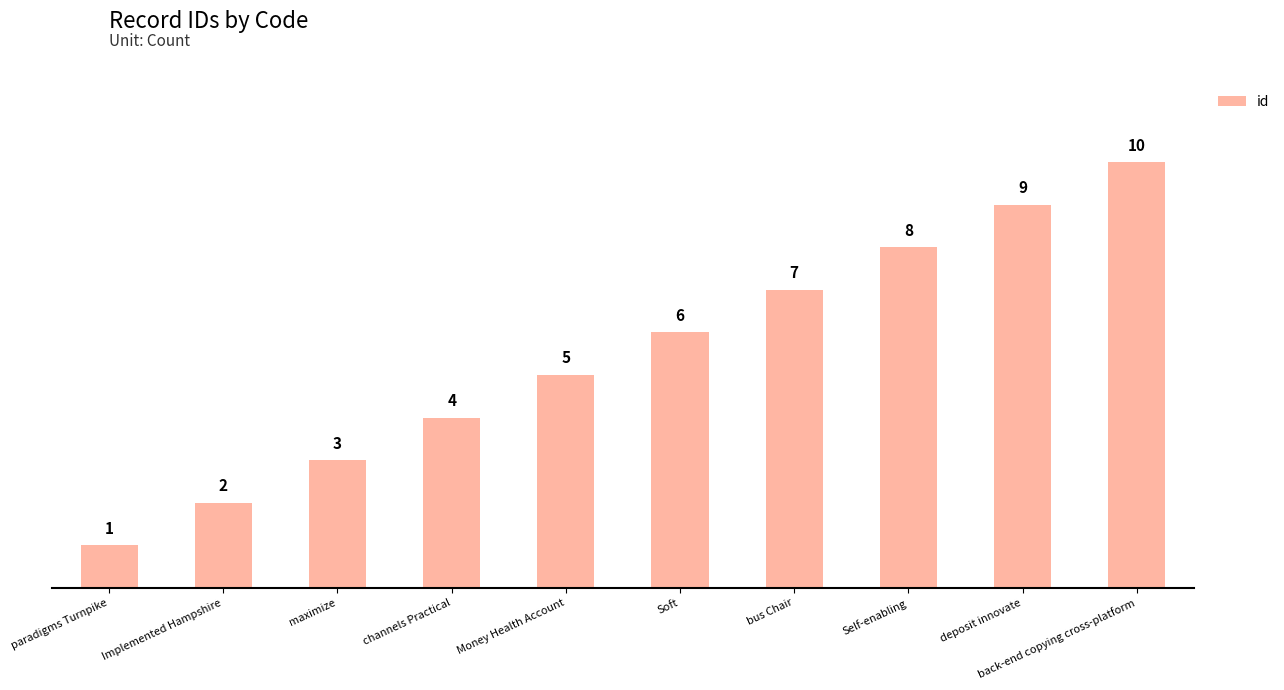

Which category has the lowest value across all series?

paradigms Turnpike